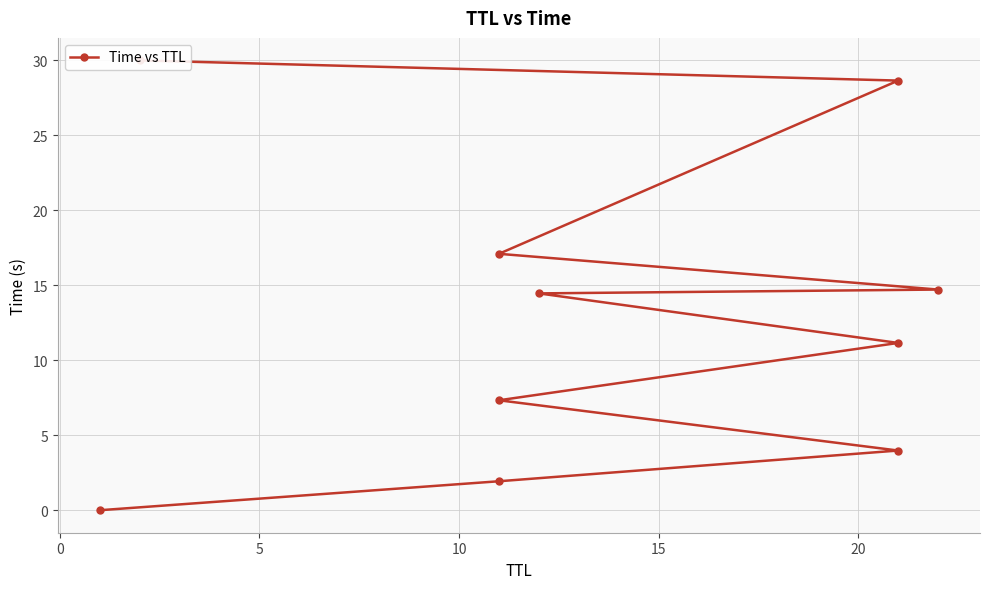

Is this an area chart (filled region under the line)?

No